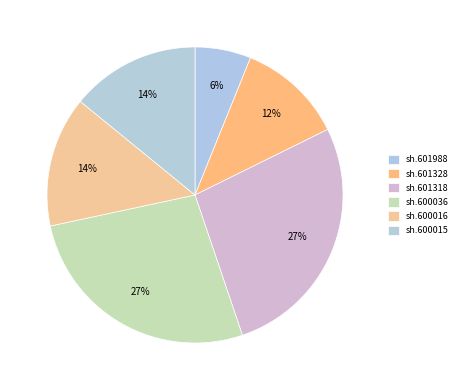

What percentage is the sh.601328 slice, to the nearest percent?

12%